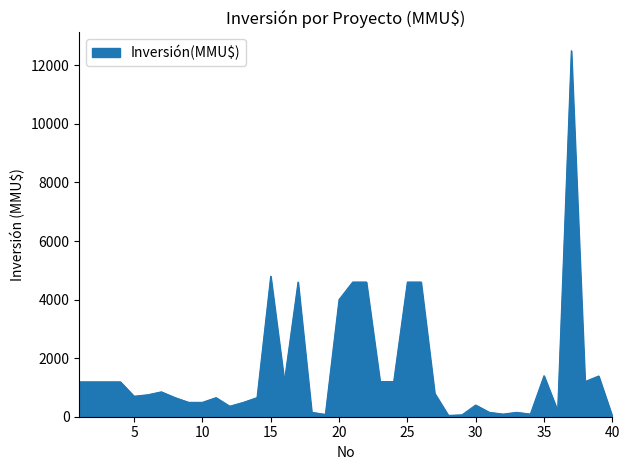

What is the difference between the maximum and minimum values?

12488